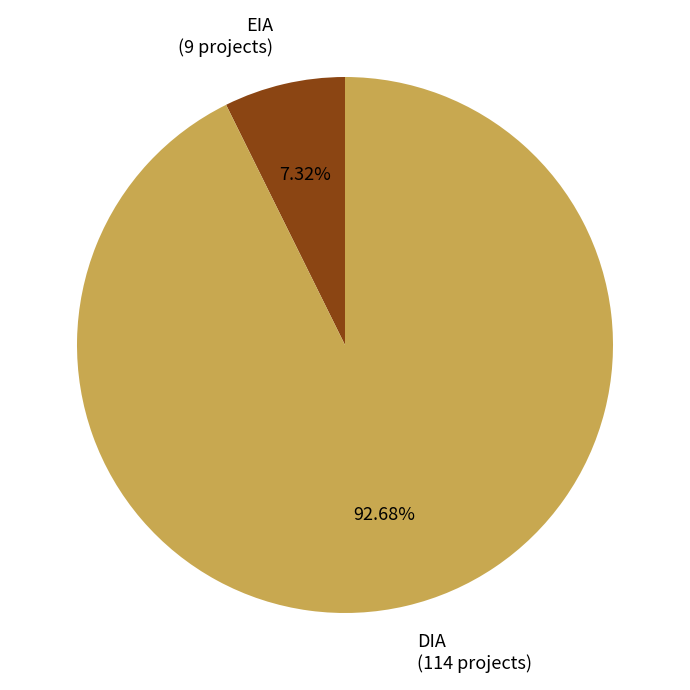

The DIA slice represents 80% of the pie. True or false?

False